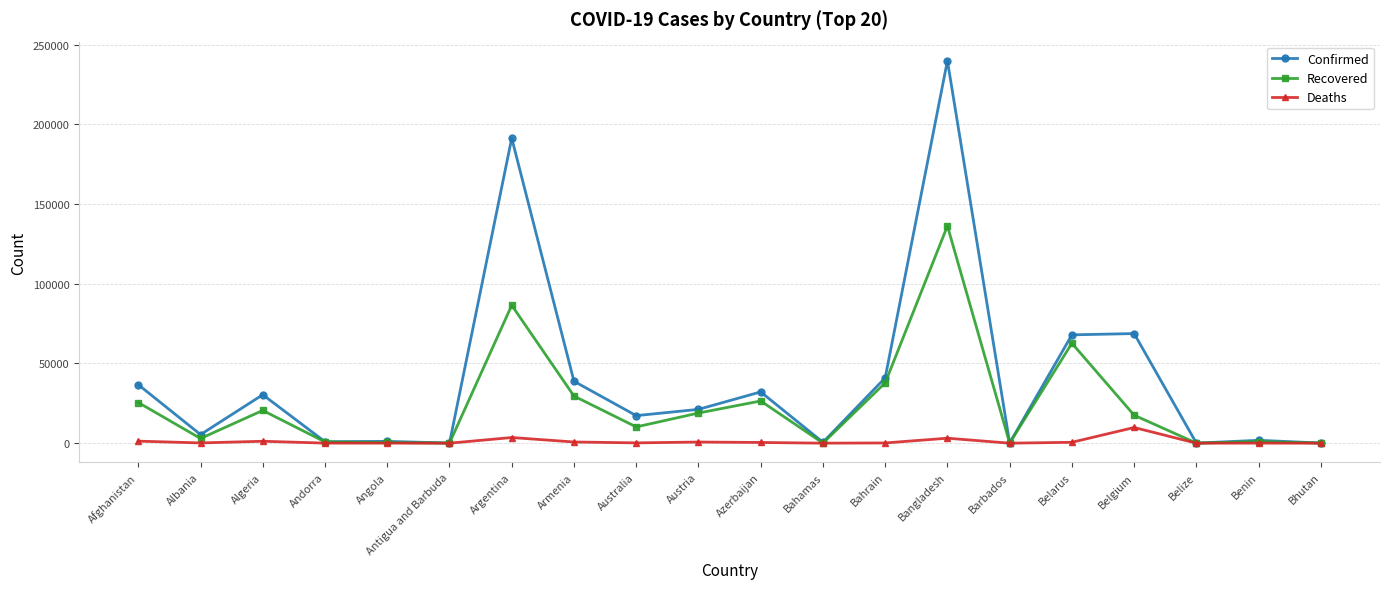

What position from the right is Albania?

19